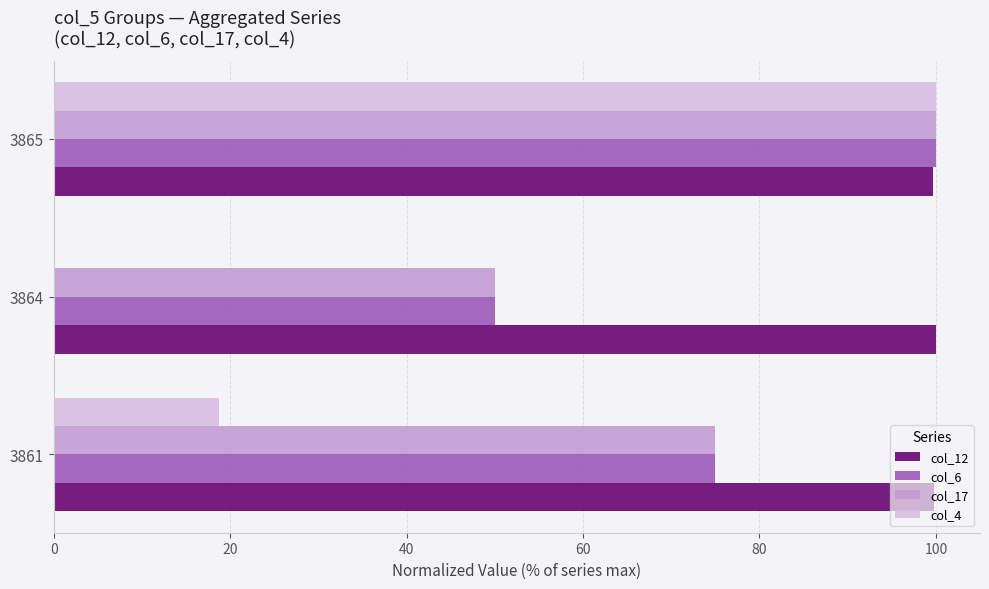

The value of col_6 at 3865 is 100.0. True or false?

True